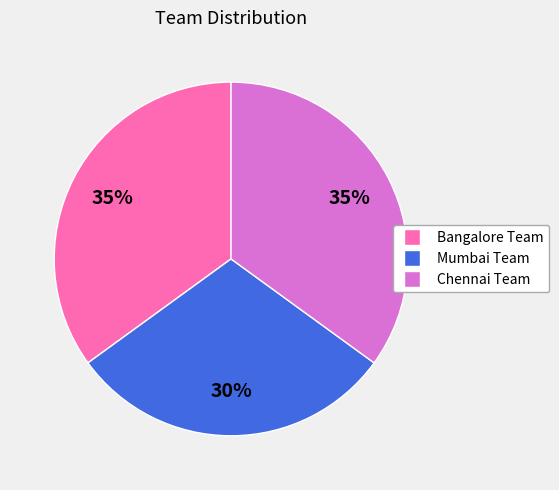

Which has a higher value, Mumbai Team or Chennai Team?

Chennai Team